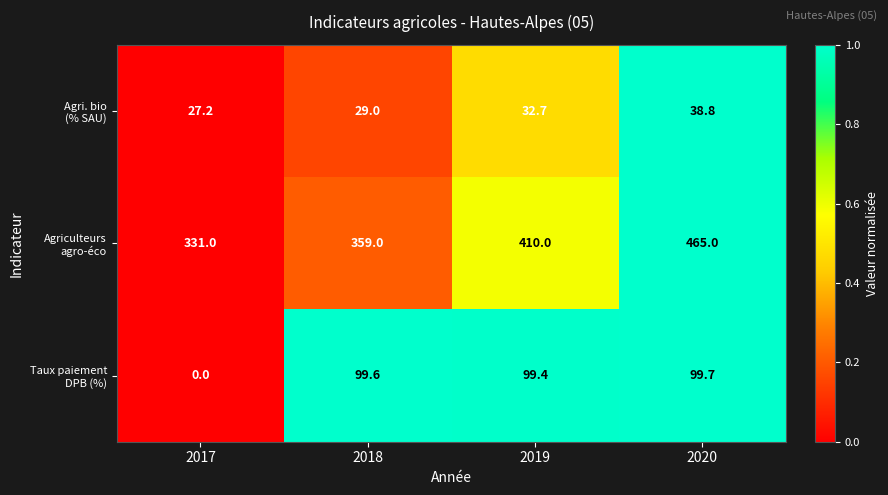

How many categories are shown in the chart?

4